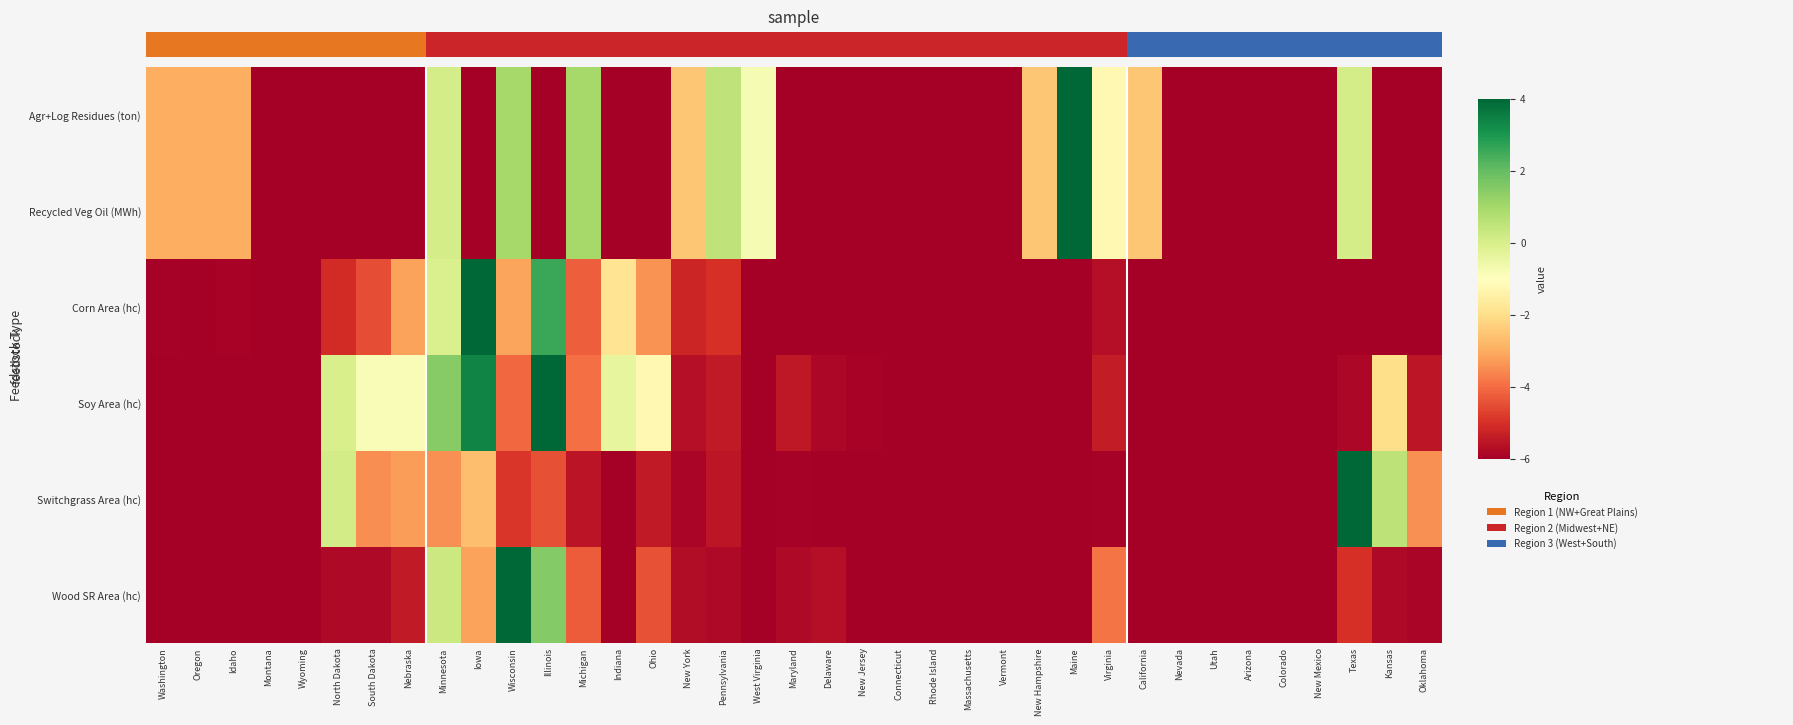

What is the approximate value of Soy Area (hc) at Oklahoma?

-5.5